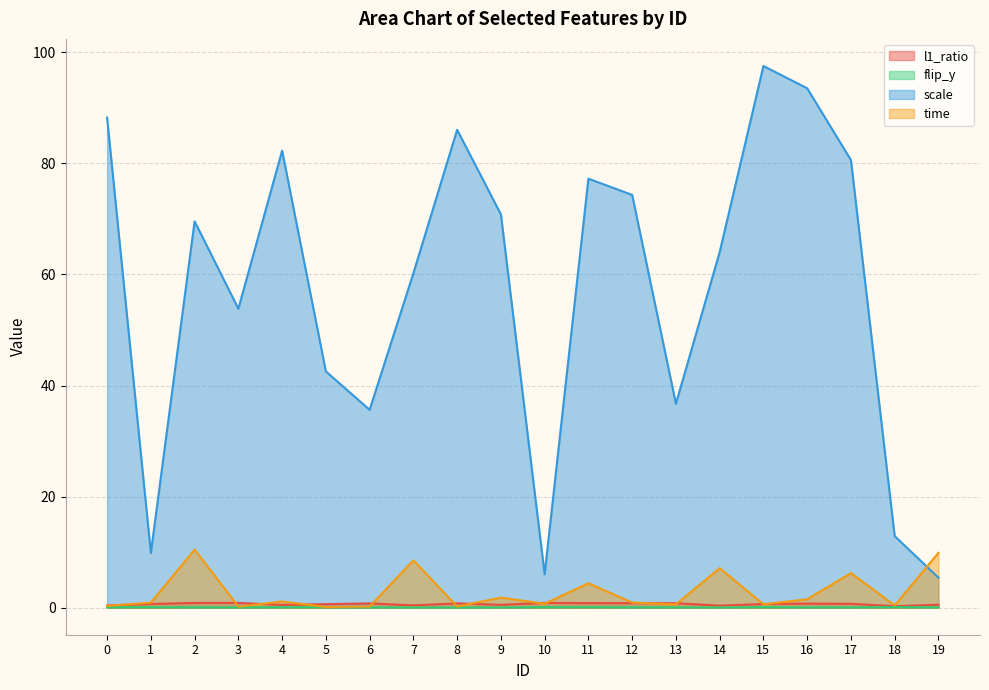

What is the difference between the maximum and minimum values in the l1_ratio series?

0.6